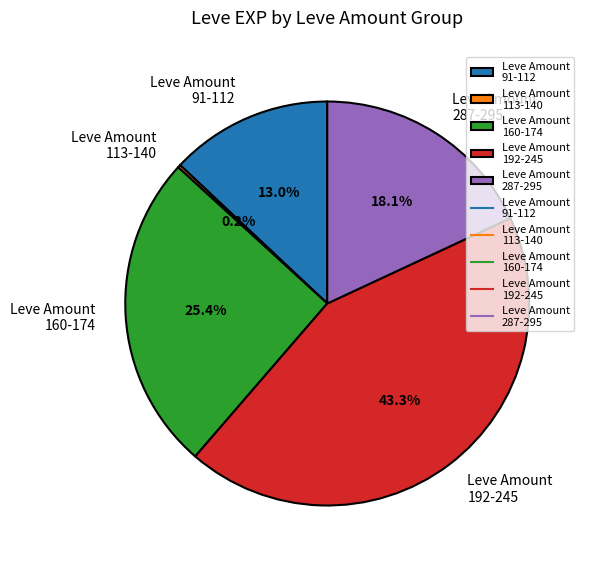

What is the largest slice in the pie chart?

Leve Amount 192-245